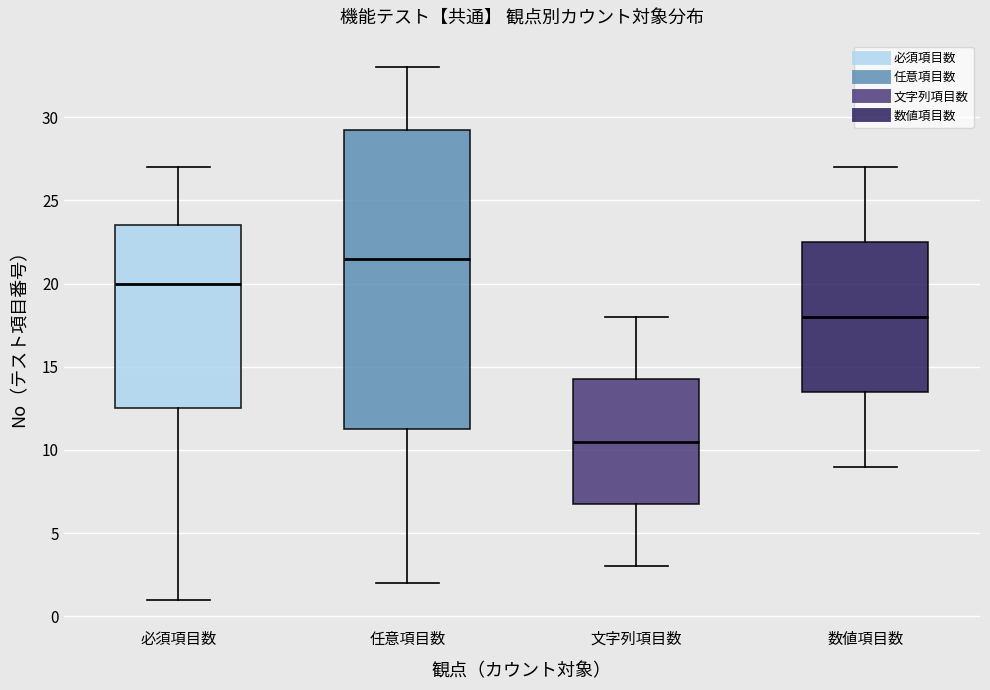

Reading left to right, transcribe this box plot: for each box, give where its median line is, the range the box spans, and where its two whiskers end, as read against the y-axis. The values are not printed on the chart, so give them approximately, as read against the axis.

必須項目数: median 20.0, box 12.5 to 23.5, whiskers 1.0 to 27.0
任意項目数: median 21.5, box 11.5 to 29.5, whiskers 2.0 to 33.0
文字列項目数: median 10.5, box 7.0 to 14.5, whiskers 3.0 to 18.0
数値項目数: median 18.0, box 13.5 to 22.5, whiskers 9.0 to 27.0